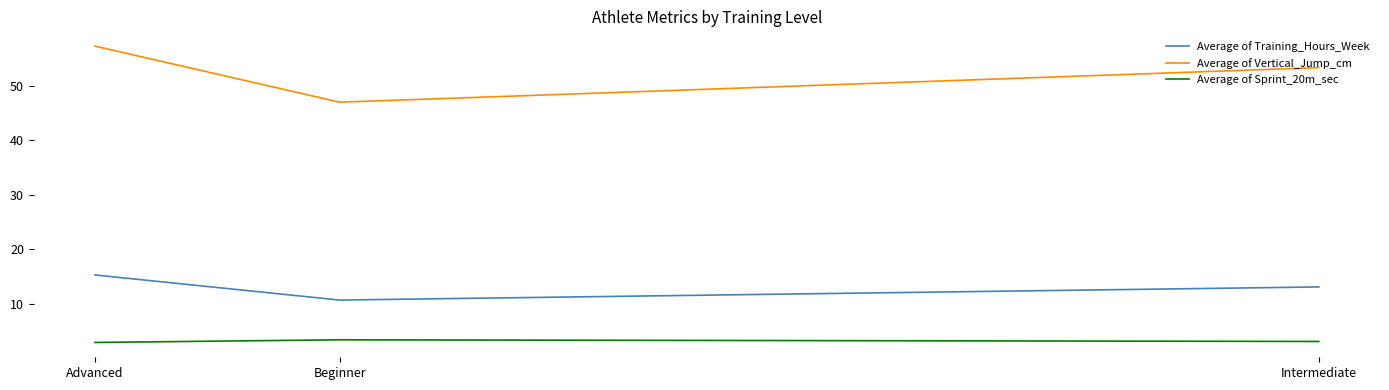

Rank the categories by Average of Vertical_Jump_cm value from highest to lowest.

Advanced, Intermediate, Beginner